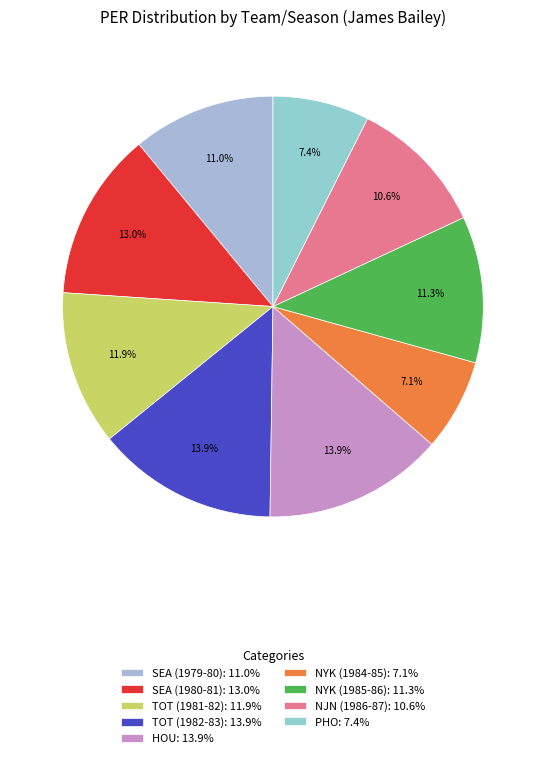

To the nearest percent, what is the difference between the largest and smallest slice percentages?

7%